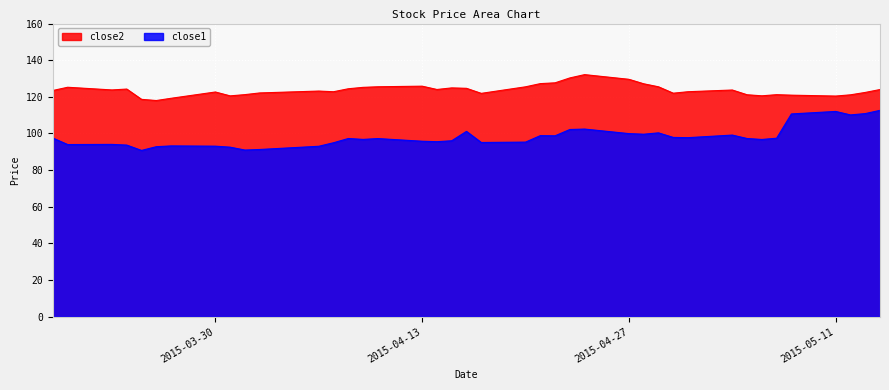

Is the value of close2 at 2015-04-02 greater than the value of close1 at 2015-03-24?

Yes